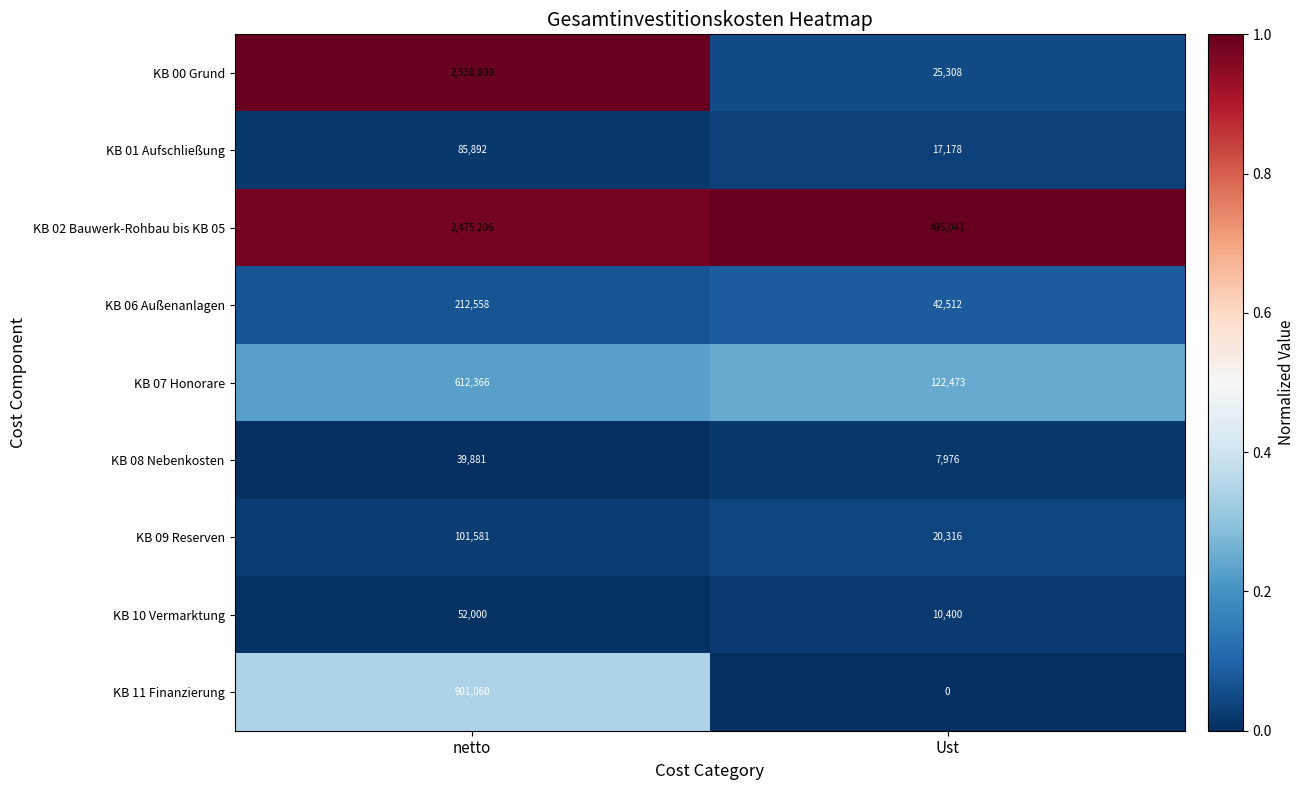

How many data points in KB 10 Vermarktung are less than 52000?

1